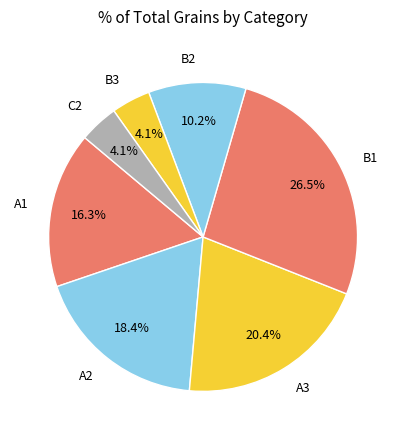

What percentage is the B3 slice, to the nearest percent?

4%